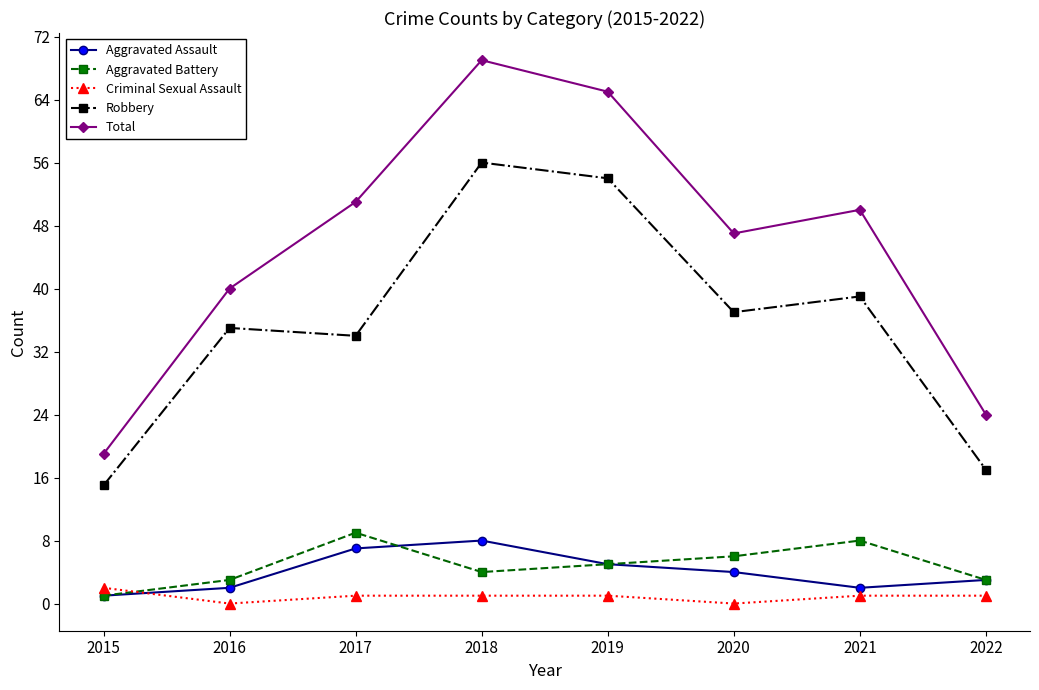

At how many categories does at least one series exceed 25?

6